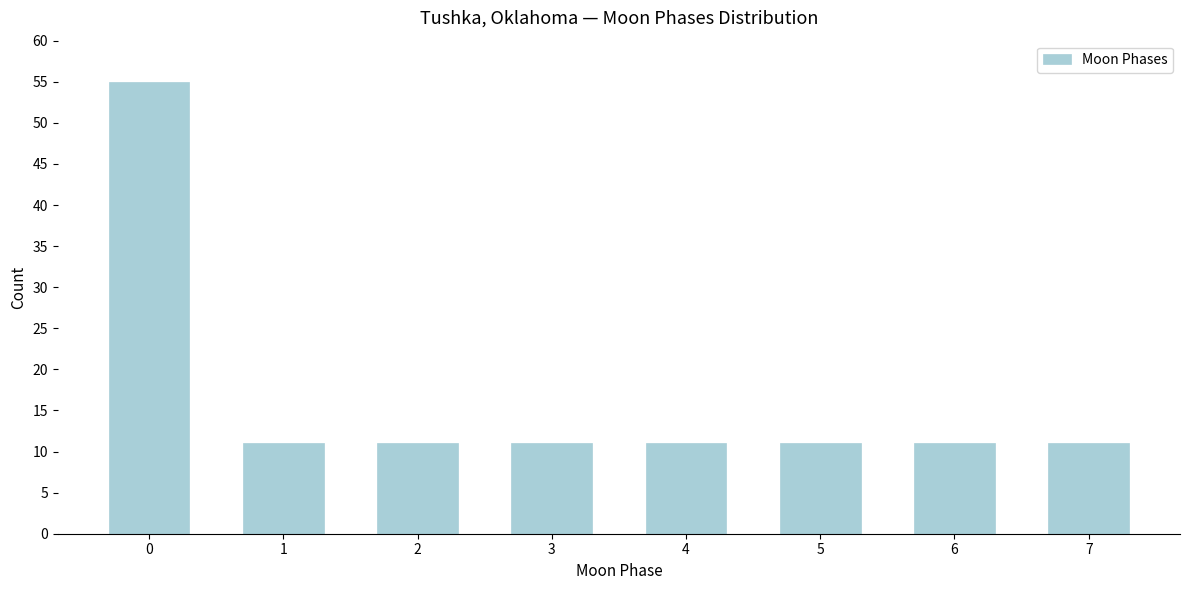

Reading right to left, list all the values displayed in this chart.

7=11	6=11	5=11	4=11	3=11	2=11	1=11	0=55